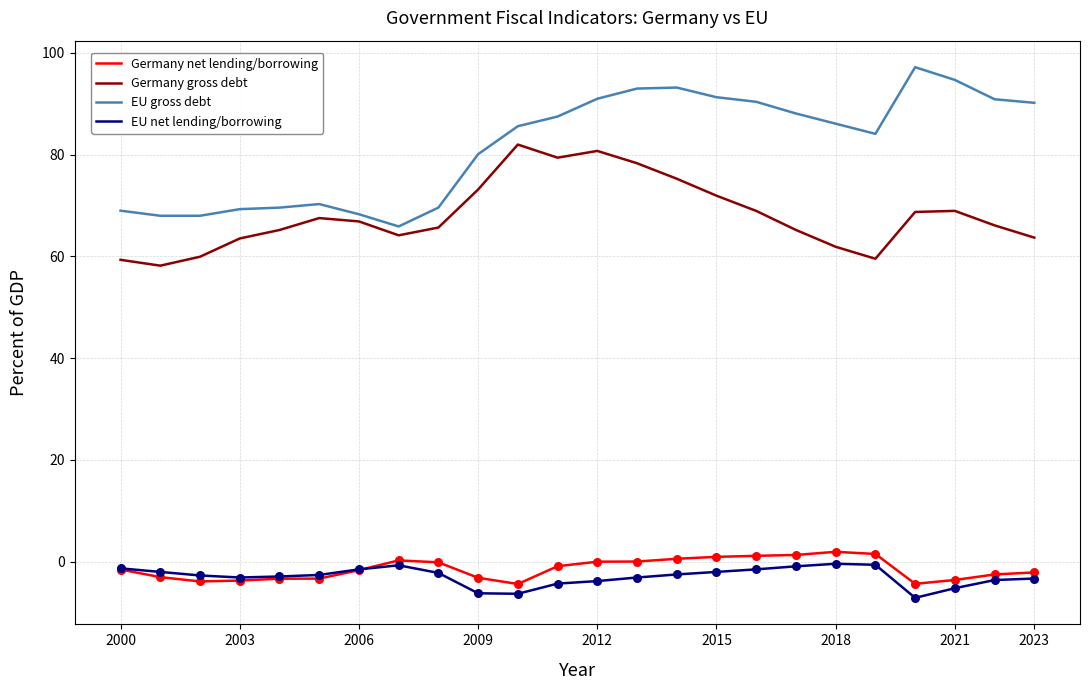

Which series has the widest spread of values?

EU gross debt